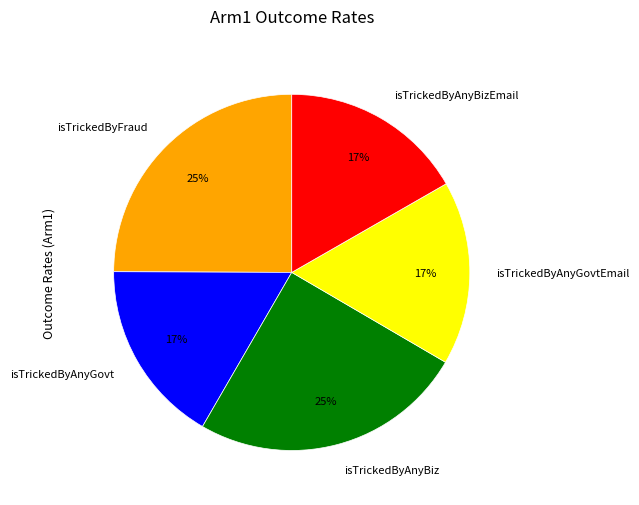

Approximately how many times larger is the value at isTrickedByAnyGovt compared to isTrickedByAnyBiz?

0.7